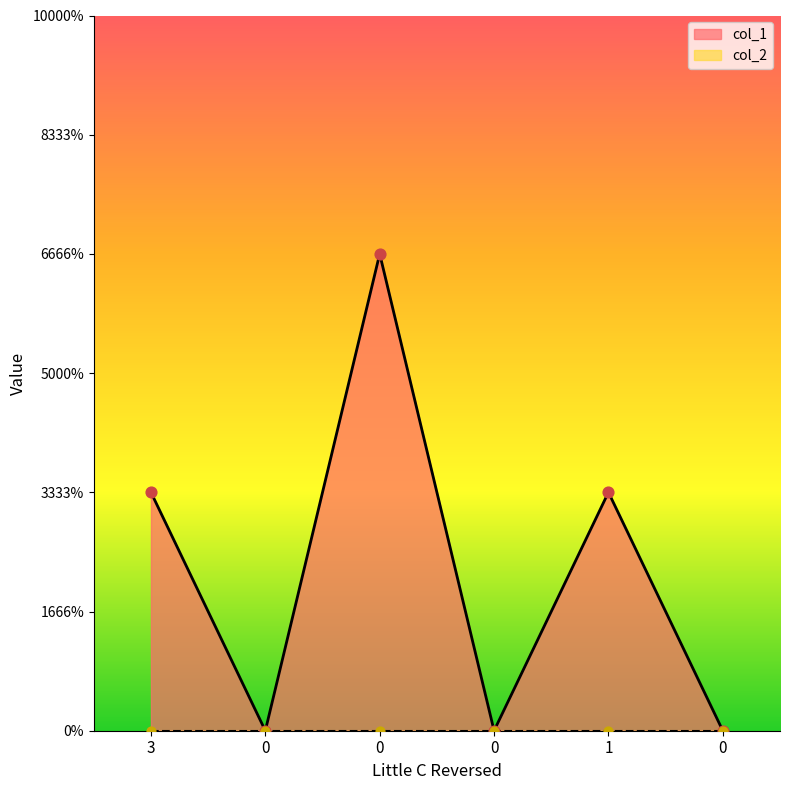

Approximately how many times larger is the value at 0 compared to 1?

2.0